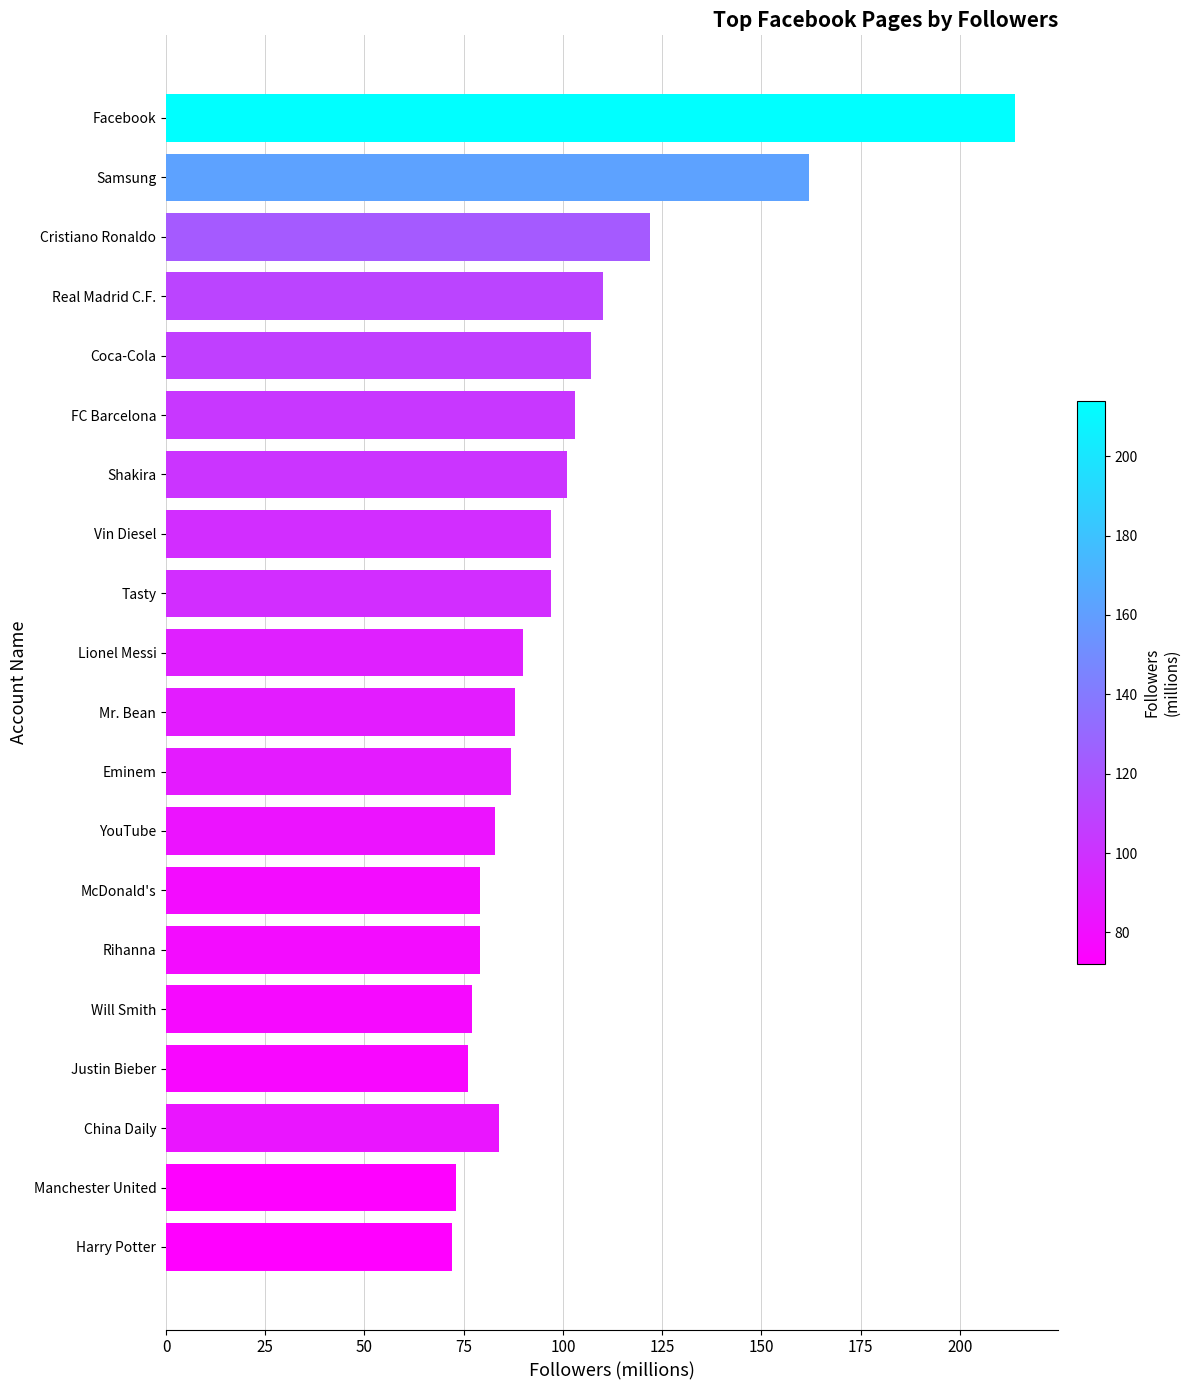

What is the sum of the values at Samsung and Mr. Bean?

250